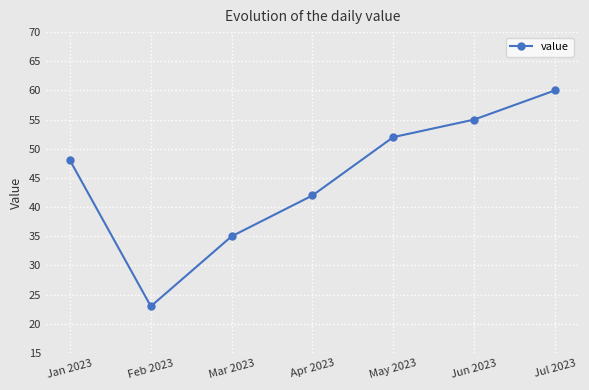

Reading left to right, list all the values displayed in this chart.

48	23	35	42	52	55	60